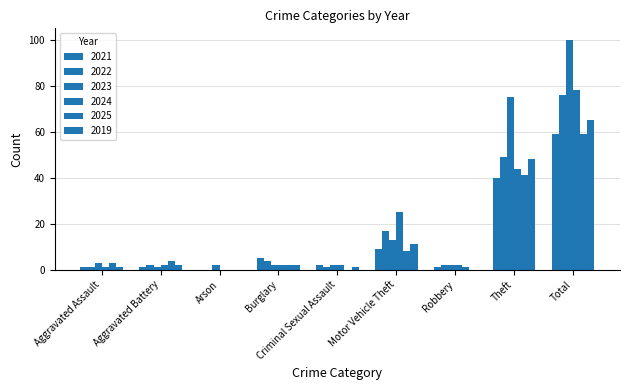

Rank the categories by 2021 value from lowest to highest.

Arson, Aggravated Assault, Aggravated Battery, Robbery, Criminal Sexual Assault, Burglary, Motor Vehicle Theft, Theft, Total